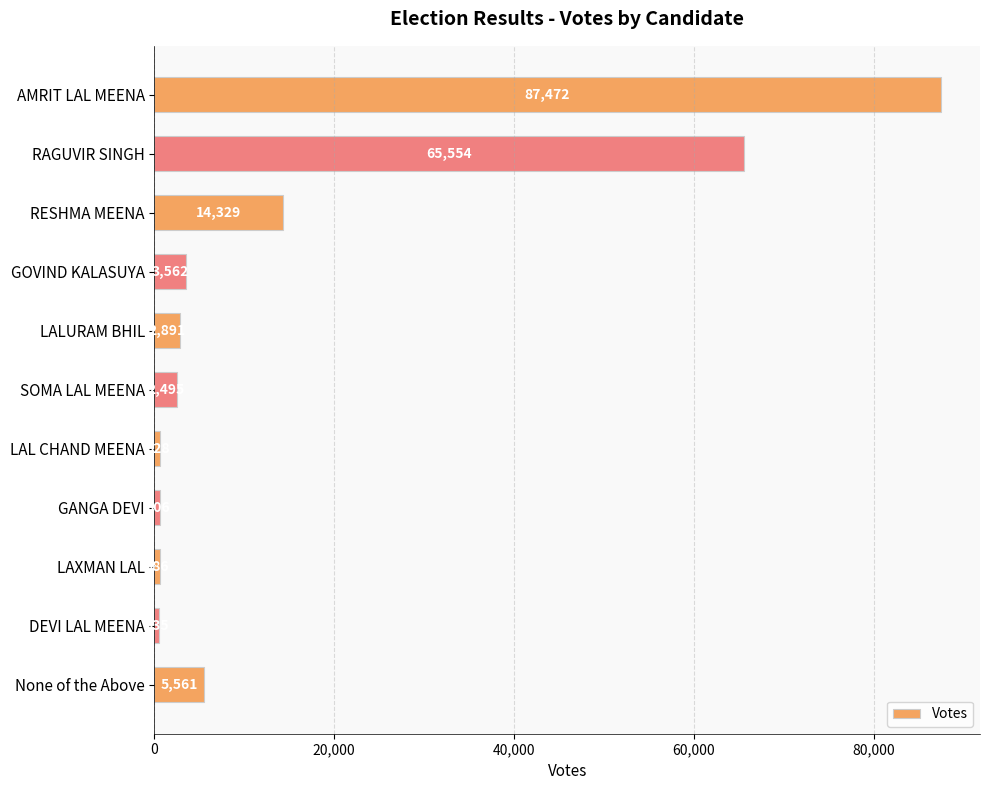

What is the value of the 7th bar from the top?

628